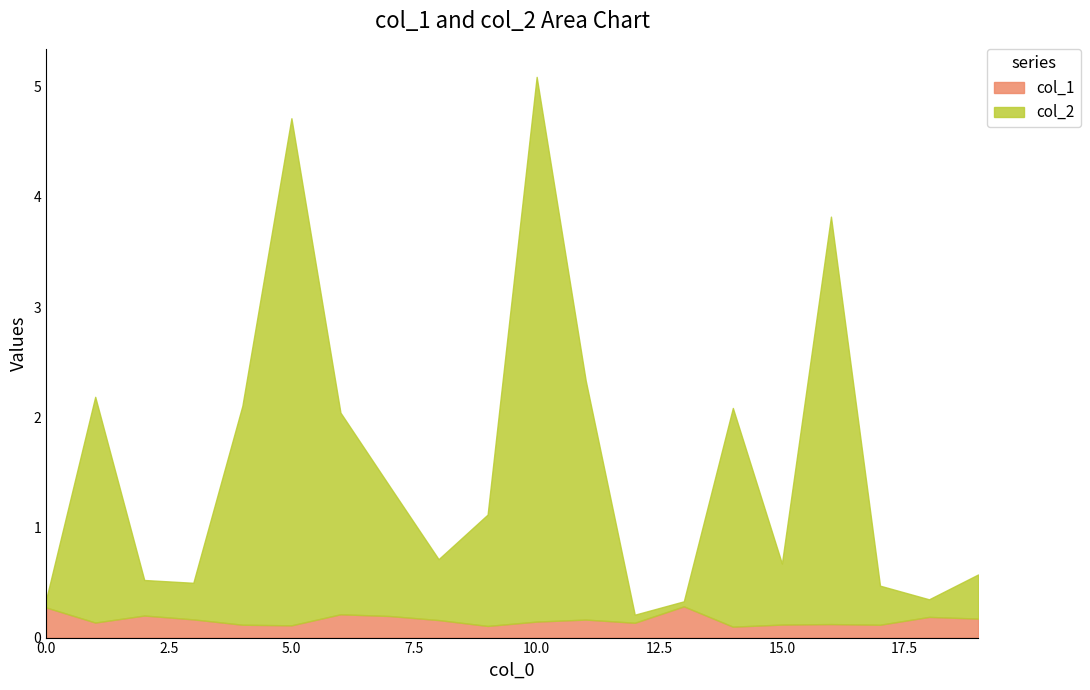

Where is the first local maximum for col_2?

1